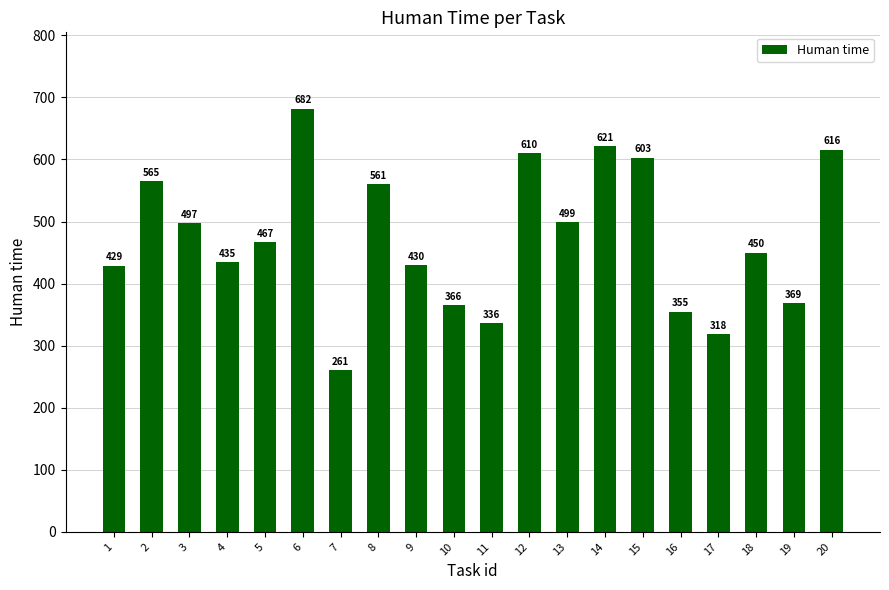

What is the ratio of the value at 1 to the value at 7?

1.6